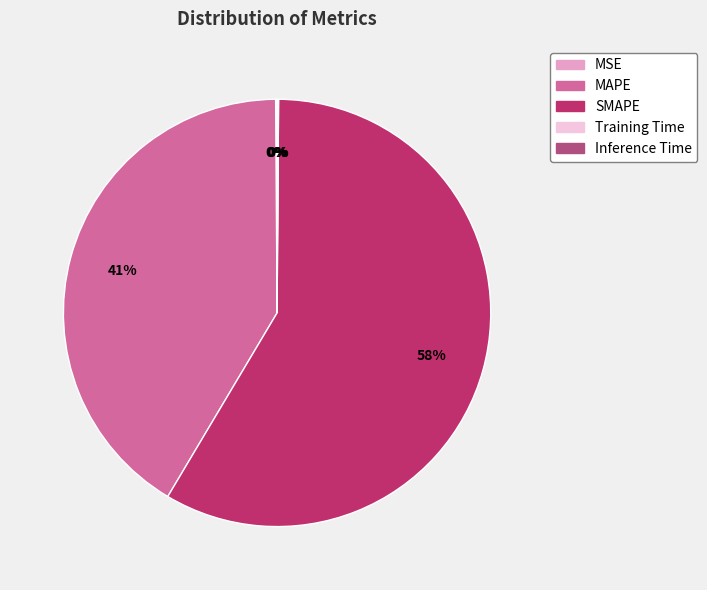

Is the sum of MAPE and SMAPE greater than half?

Yes